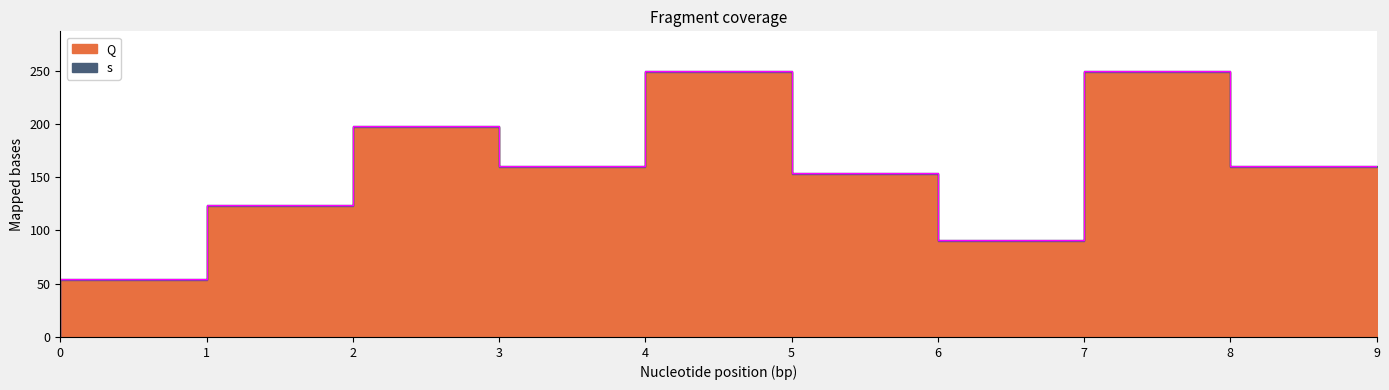

Approximately how many times larger is the value at 1 compared to 5?

0.2